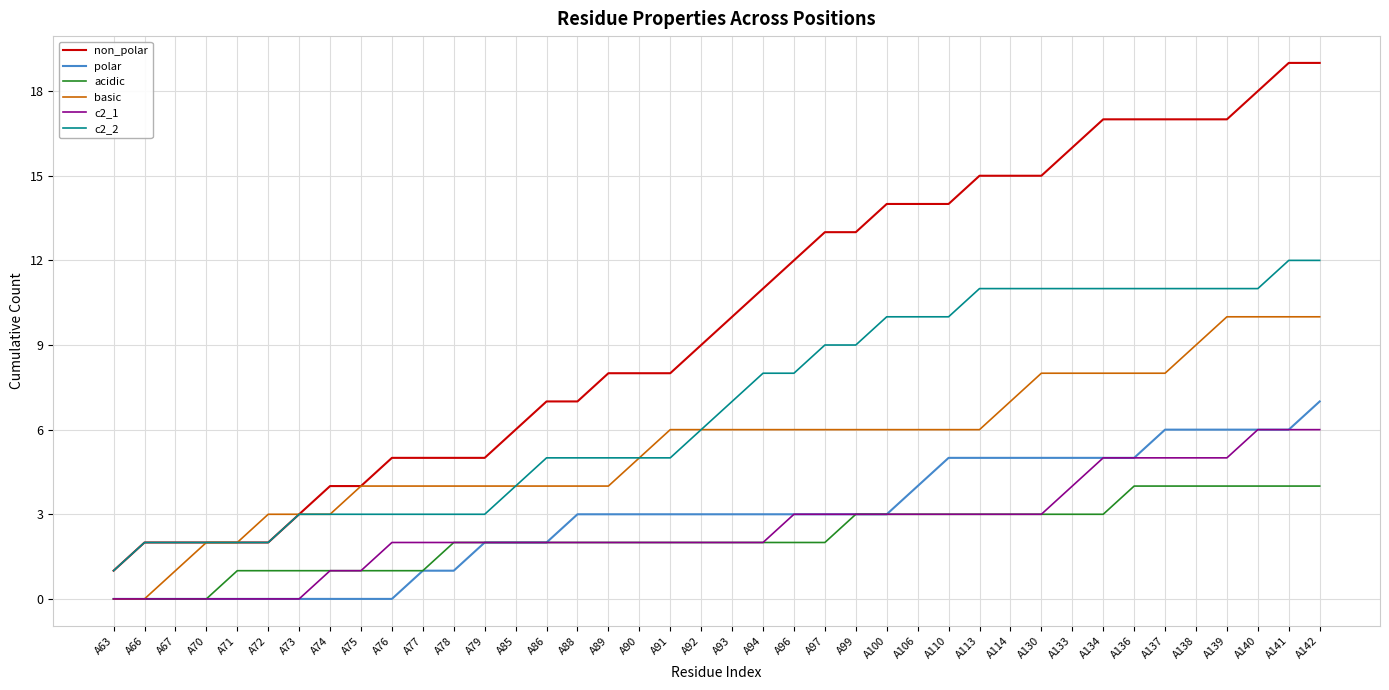

What is the maximum value shown in the chart?

19